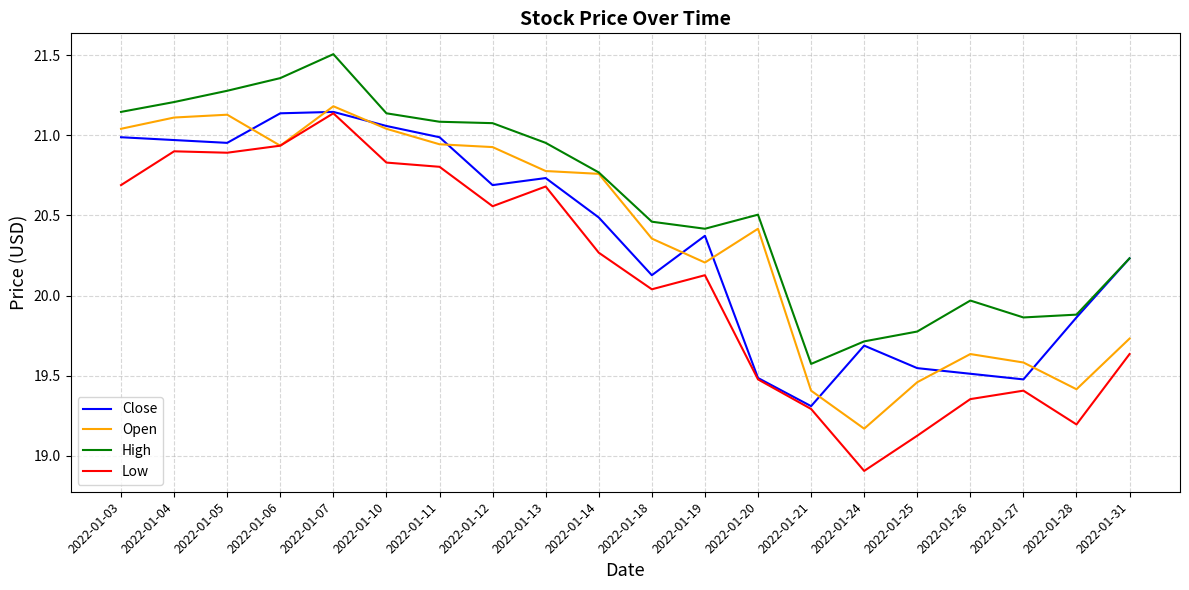

Which series has the largest total across all categories?

High